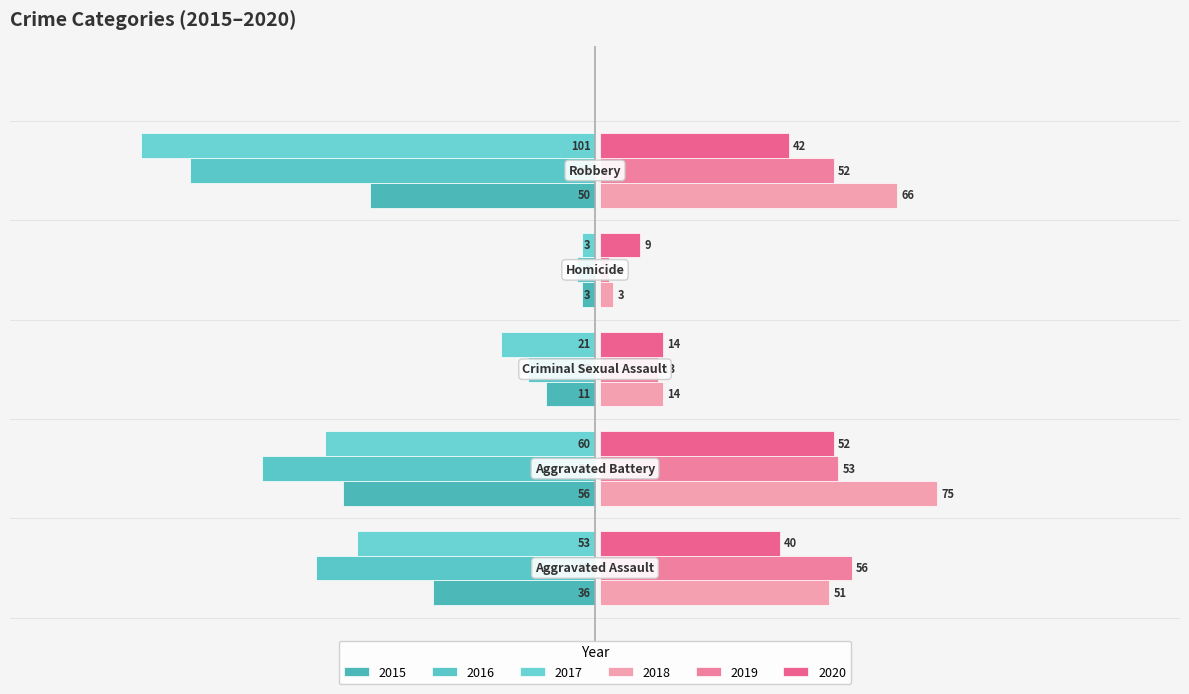

What is the highest value of the 2015 series?

-3